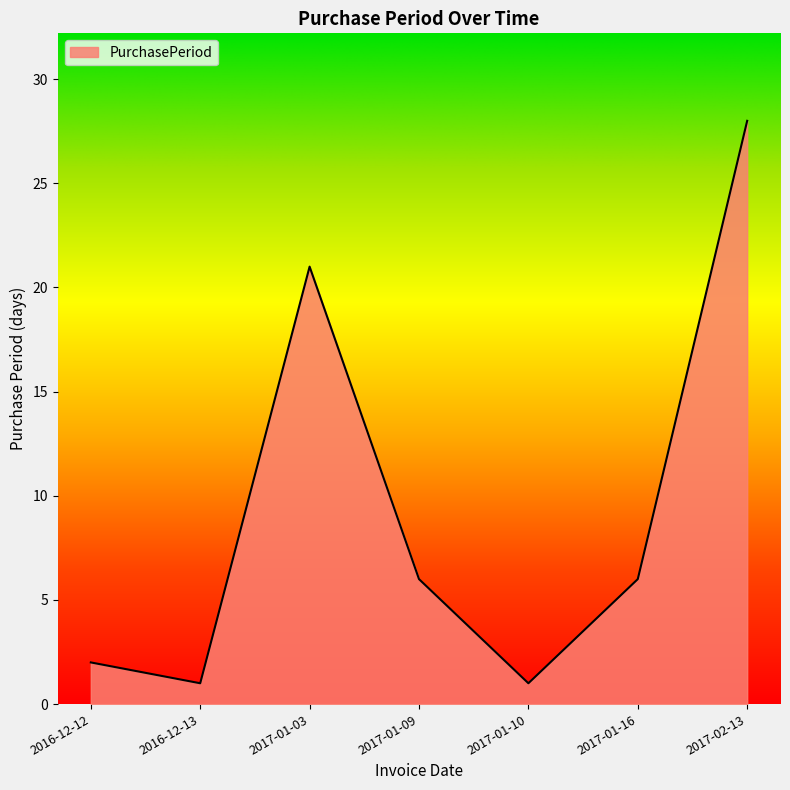

How many interior local valleys (lower than both neighbors) does the data have?

2